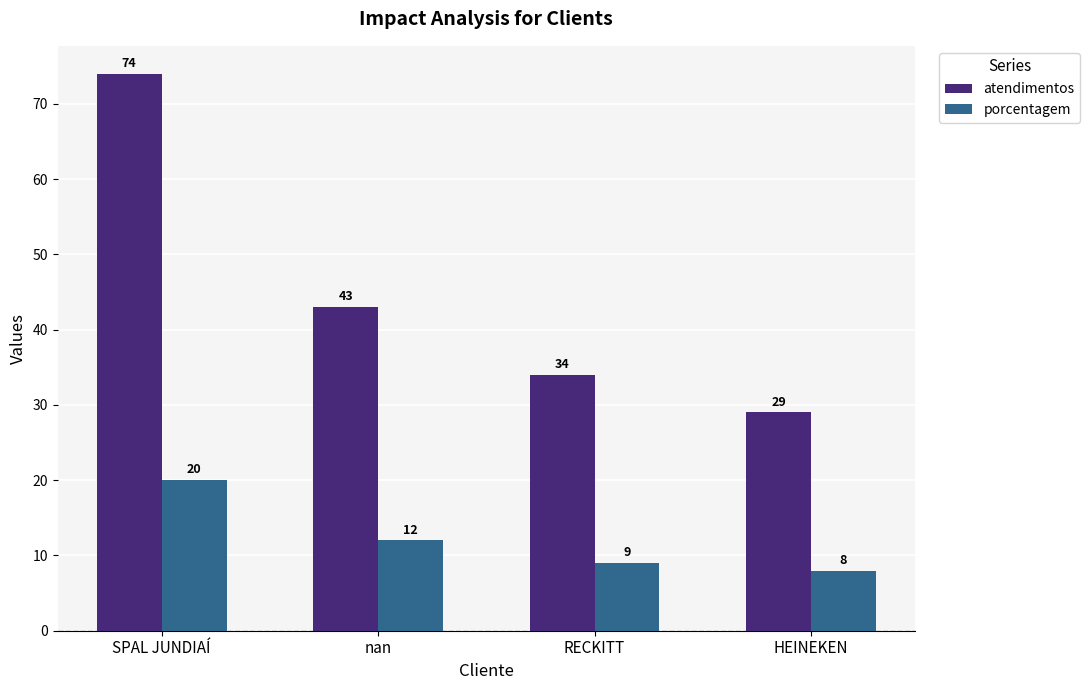

What is the lowest value of the atendimentos series?

29